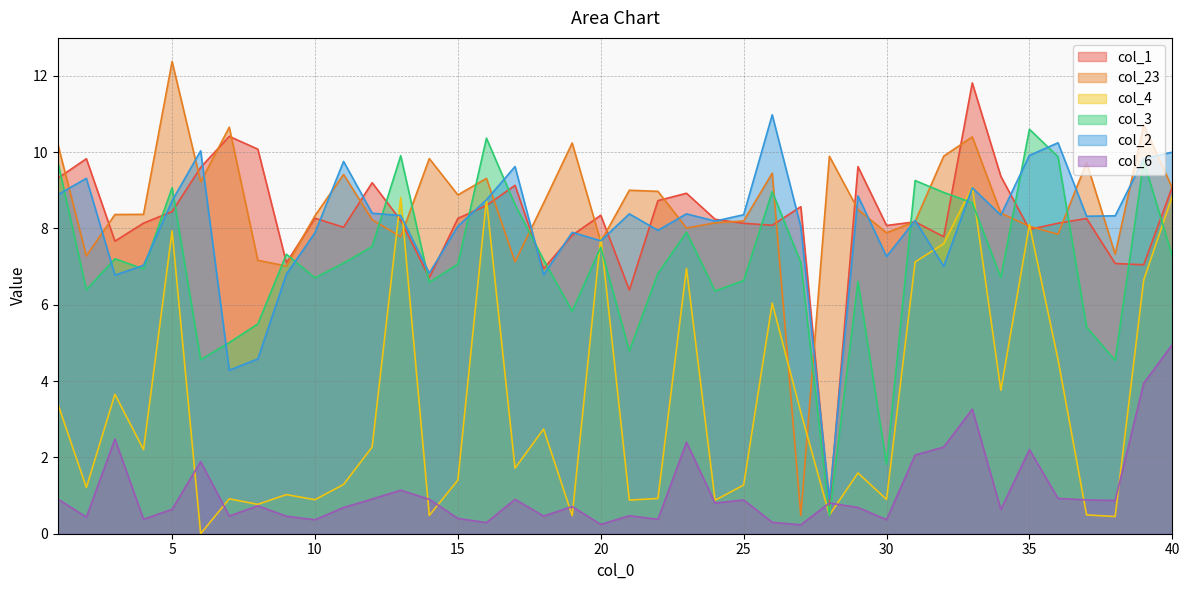

What is the spread (max minus min) of values at 36?

9.3